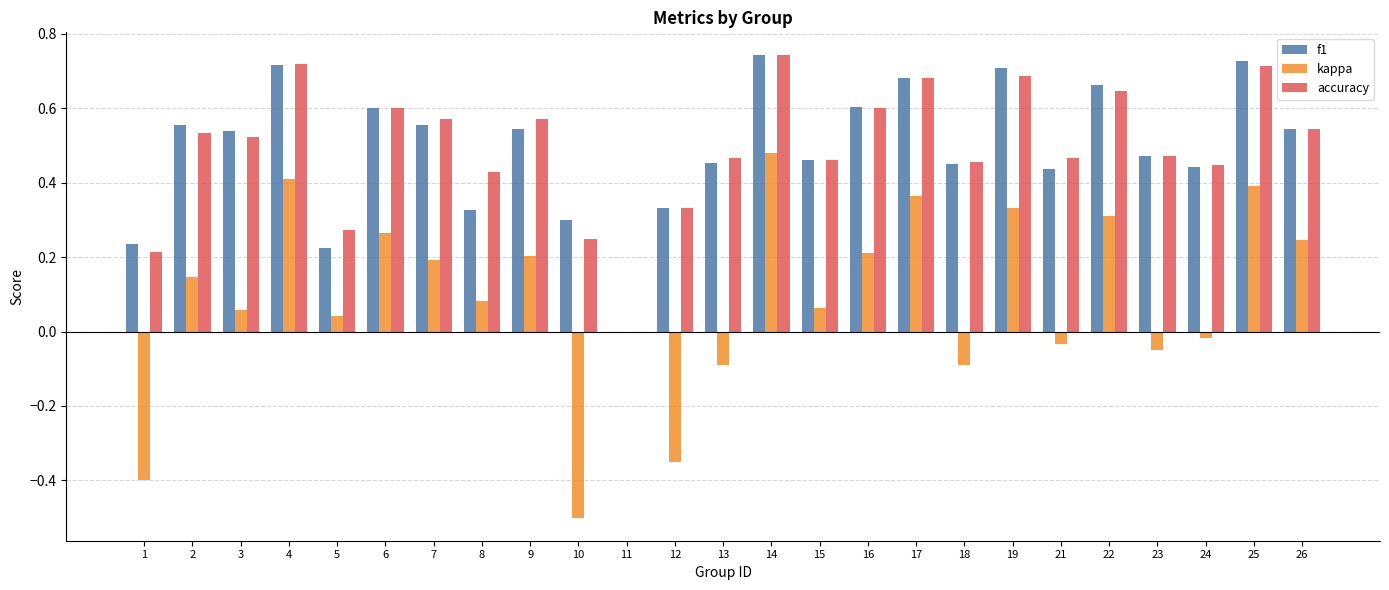

Which label corresponds to the largest value in the chart?

14